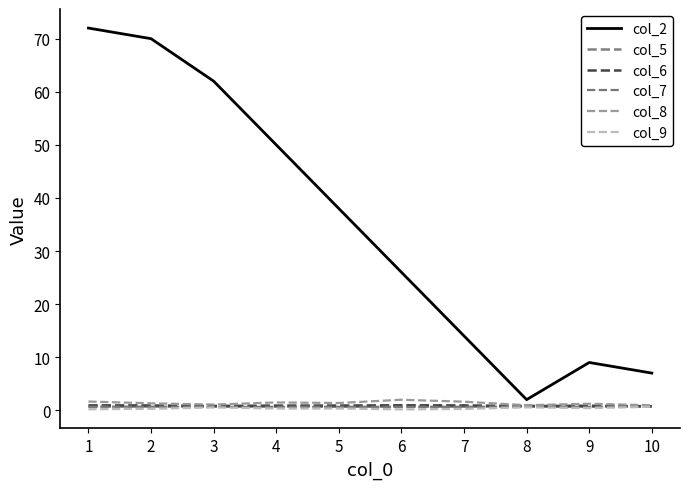

What is the average value of the col_7 series?

0.7